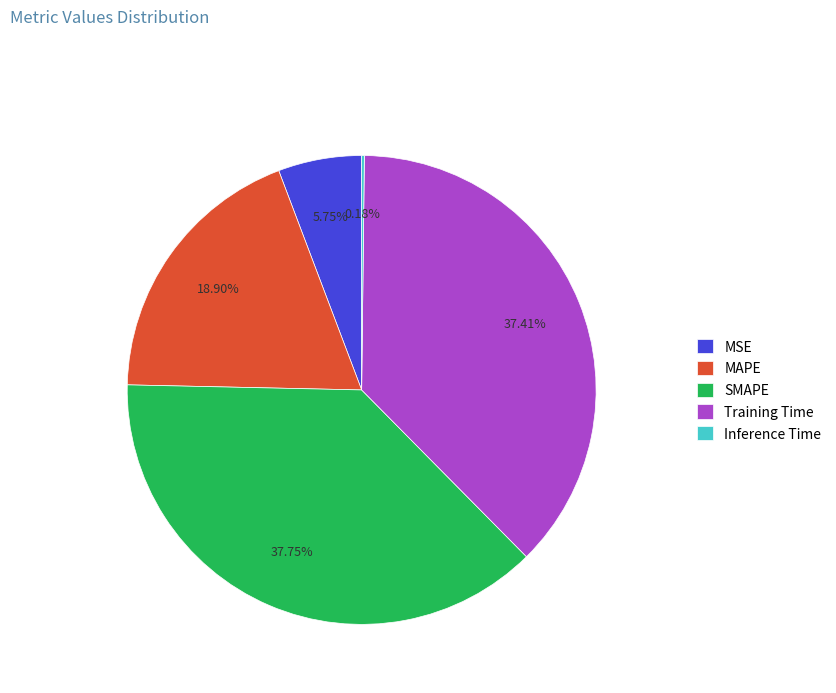

What portion of the pie excludes MSE?

94.2%